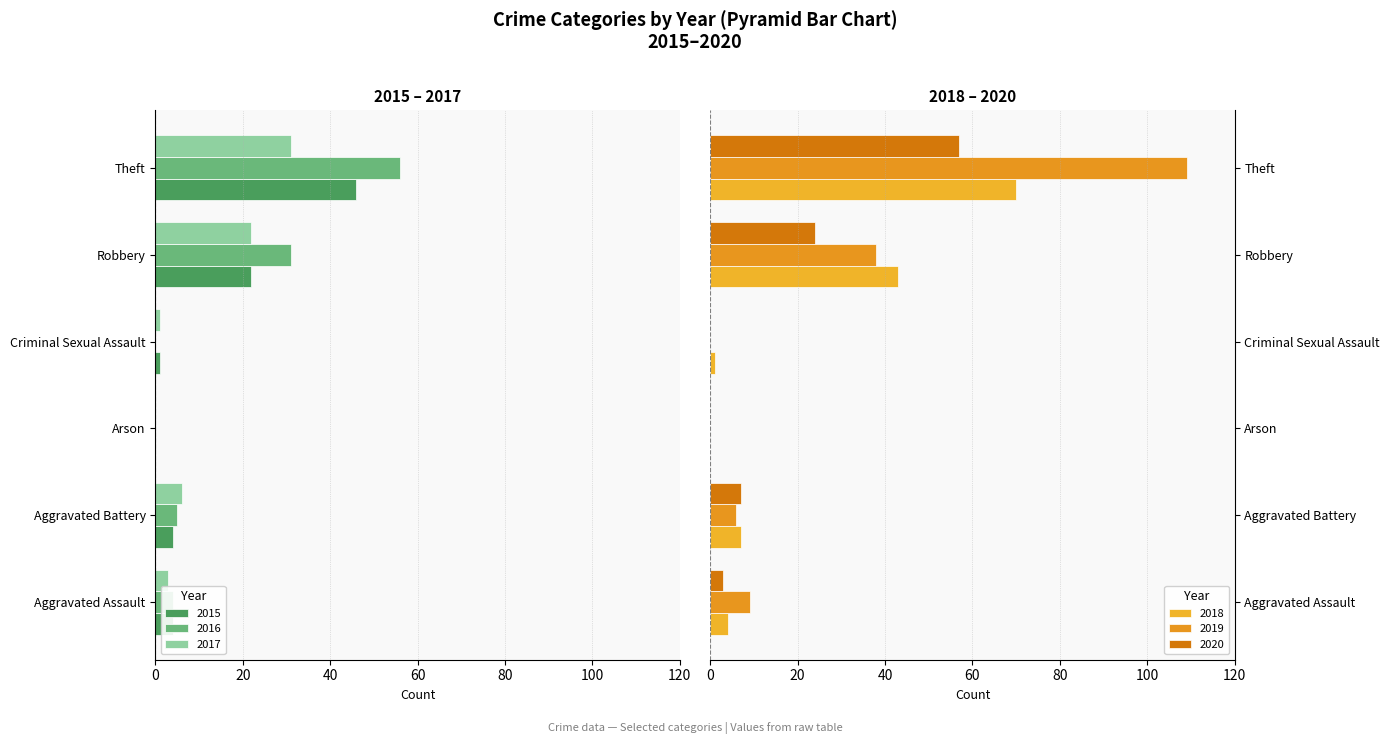

How many data points does each series have?

6